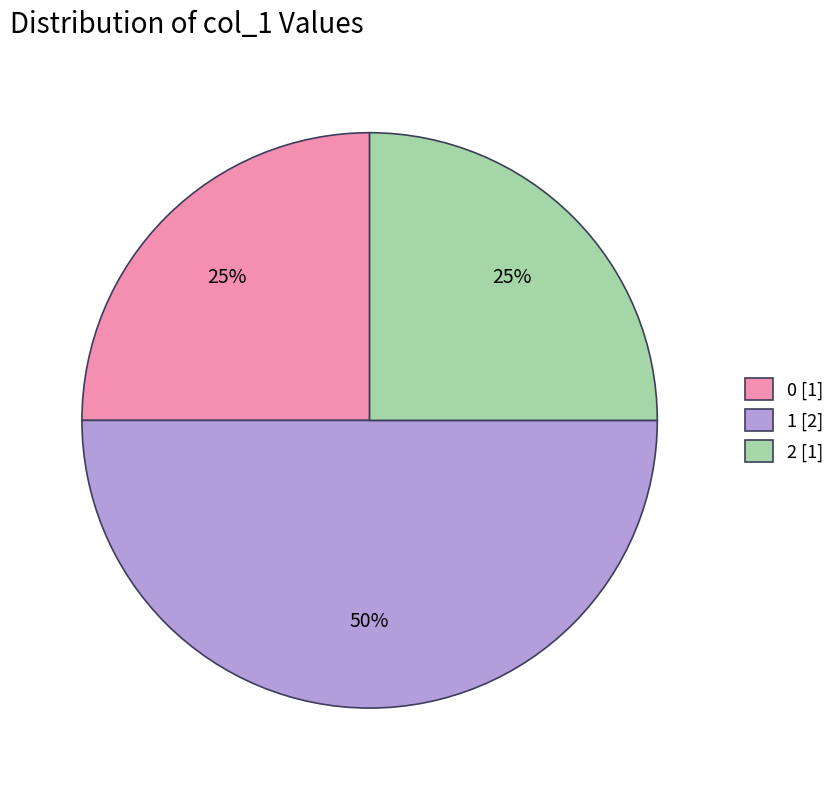

Which category has the biggest portion of the pie?

1 [2]